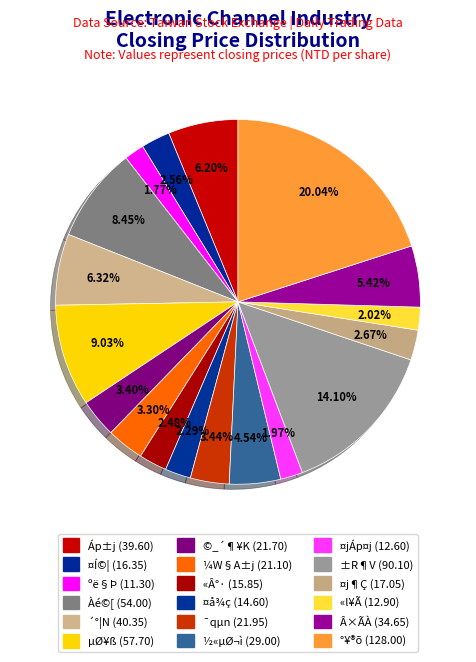

To the nearest percent, what percentage of the pie is «Â°·?

2%